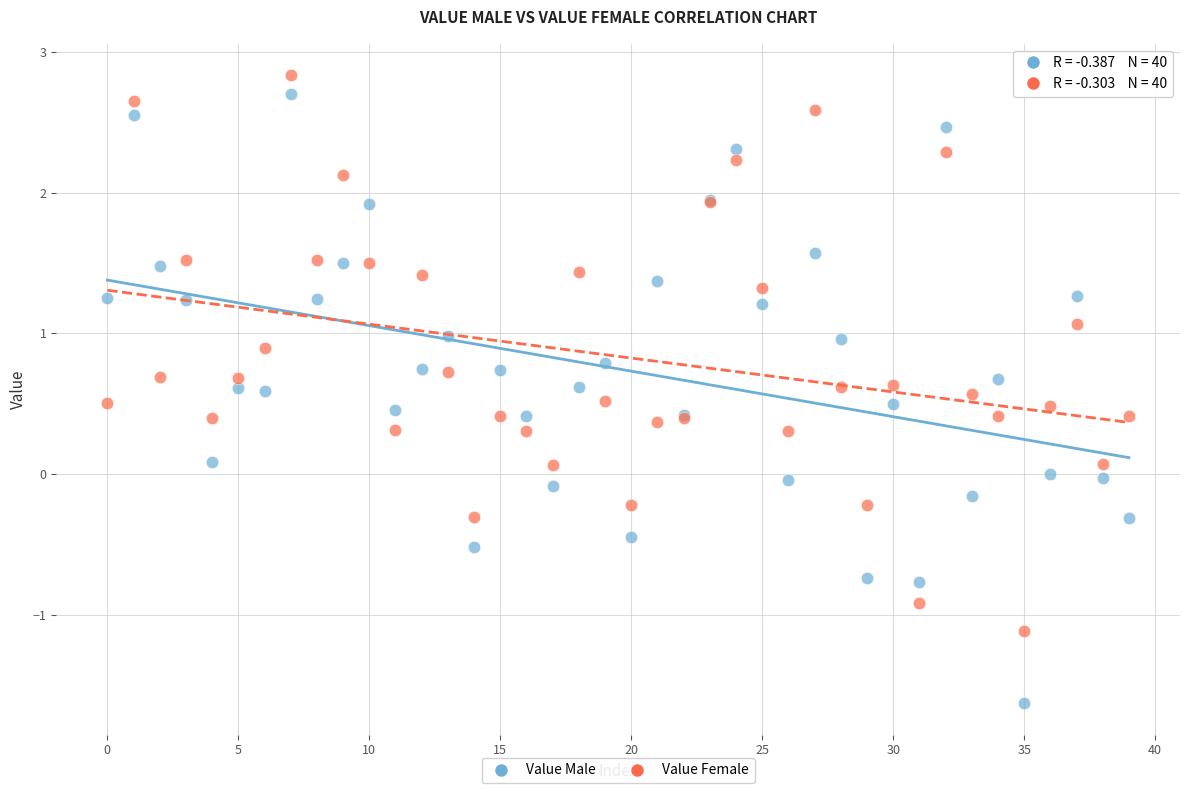

What are all the series names shown in the legend?

Value Male, Value Female